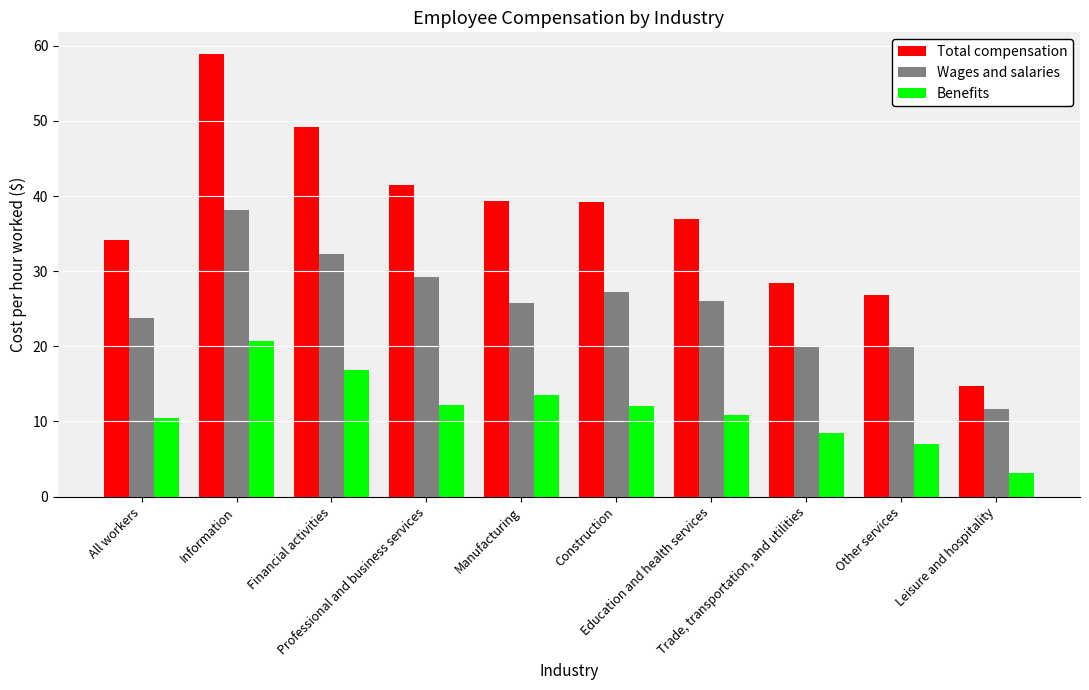

What is the greatest value displayed?

58.9